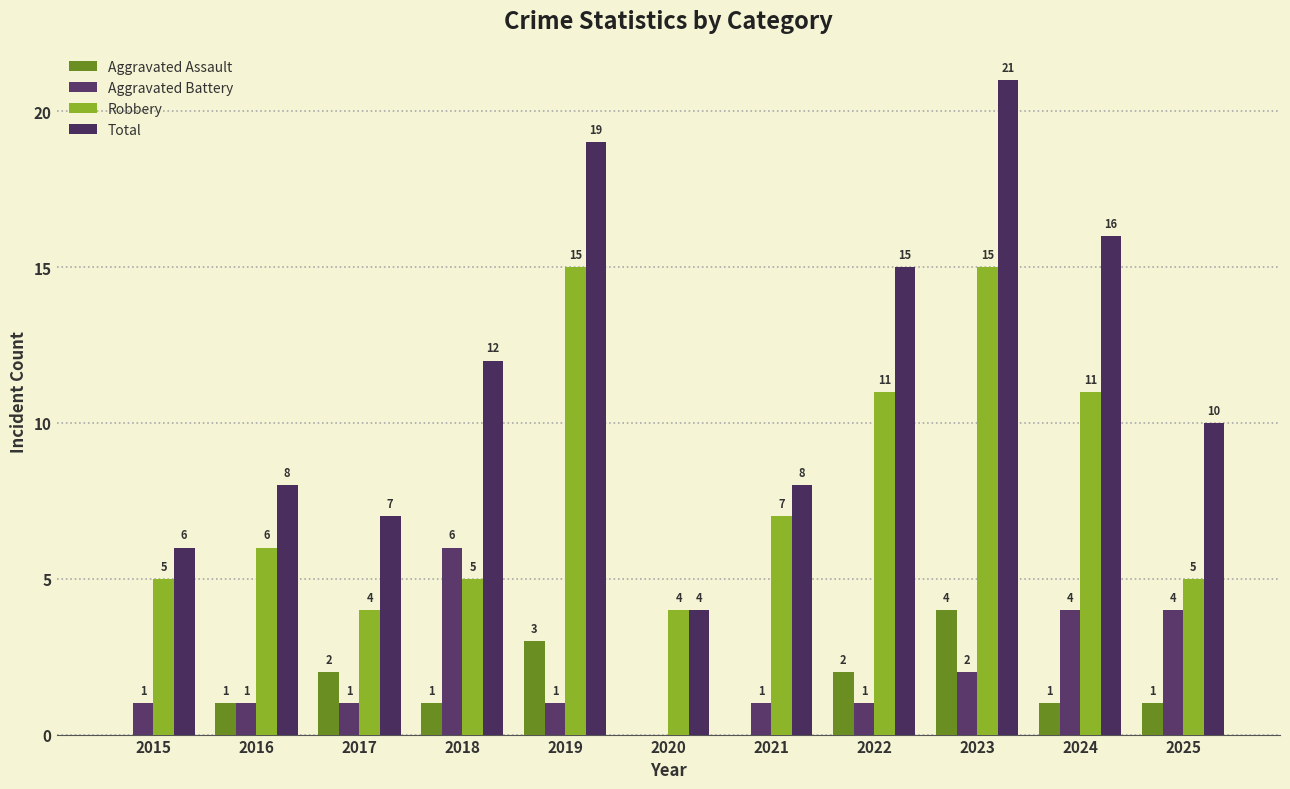

Read the Aggravated Assault value at 2022.

2